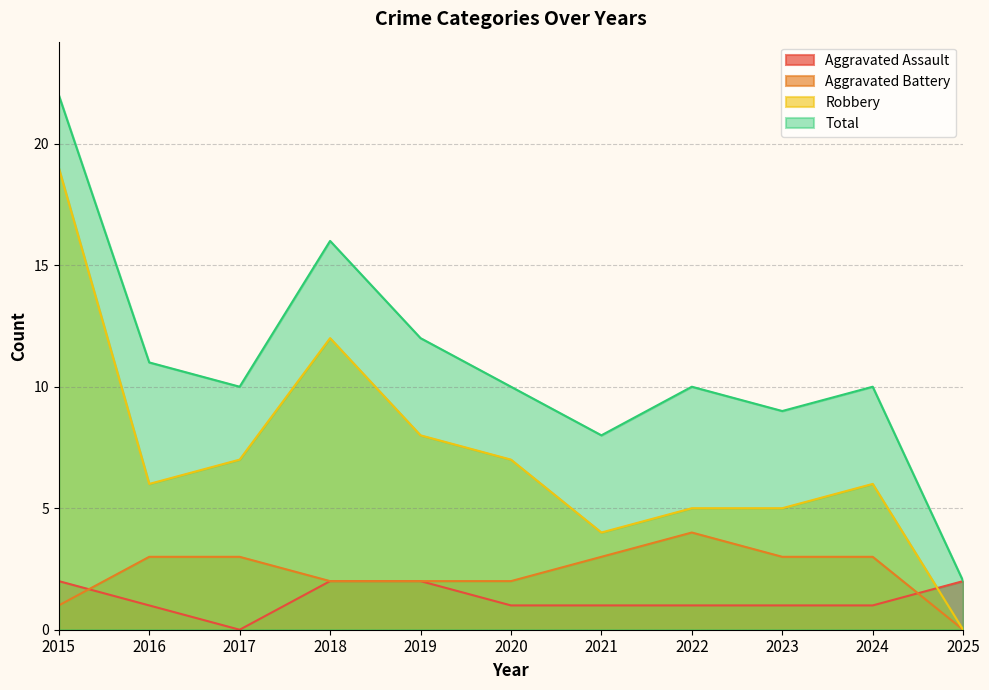

How many interior local peaks does the Total series have?

3